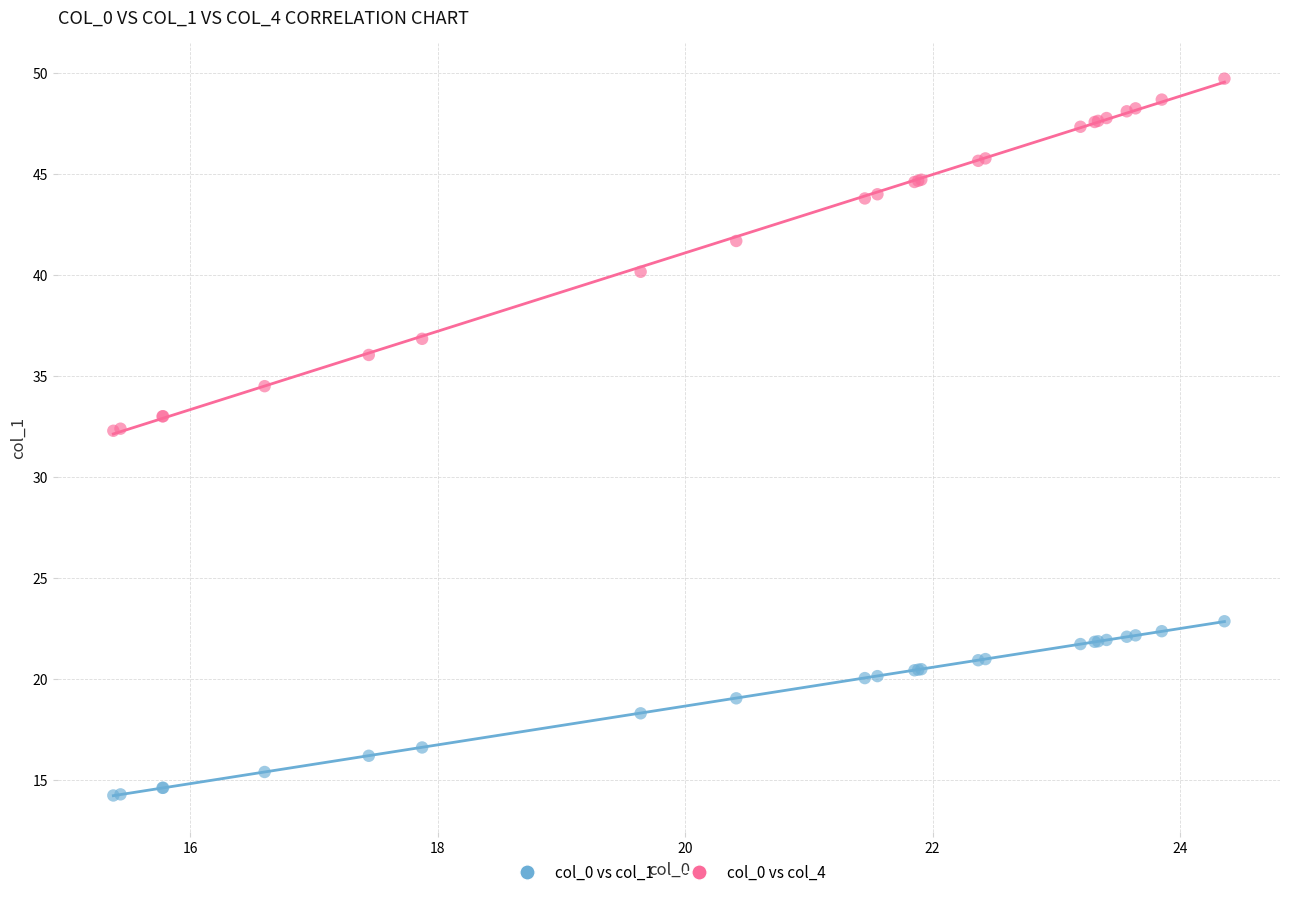

Which series contains the highest Y value?

col_0 vs col_4